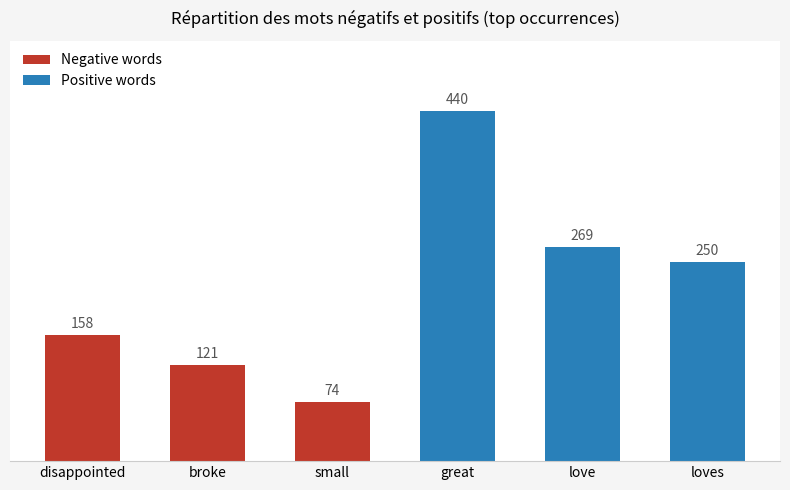

The Negative words series shows 109 at small. True or false?

False